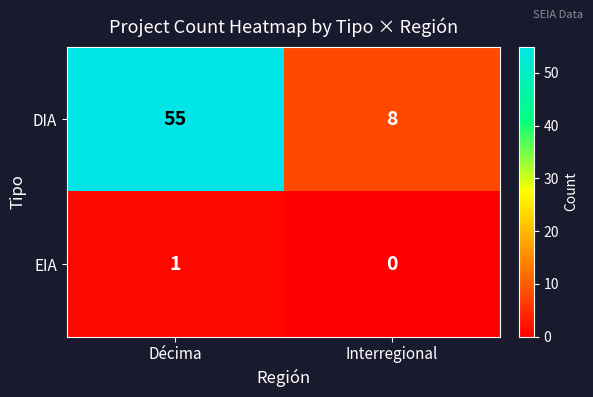

At which label is DIA closest to 31?

Interregional